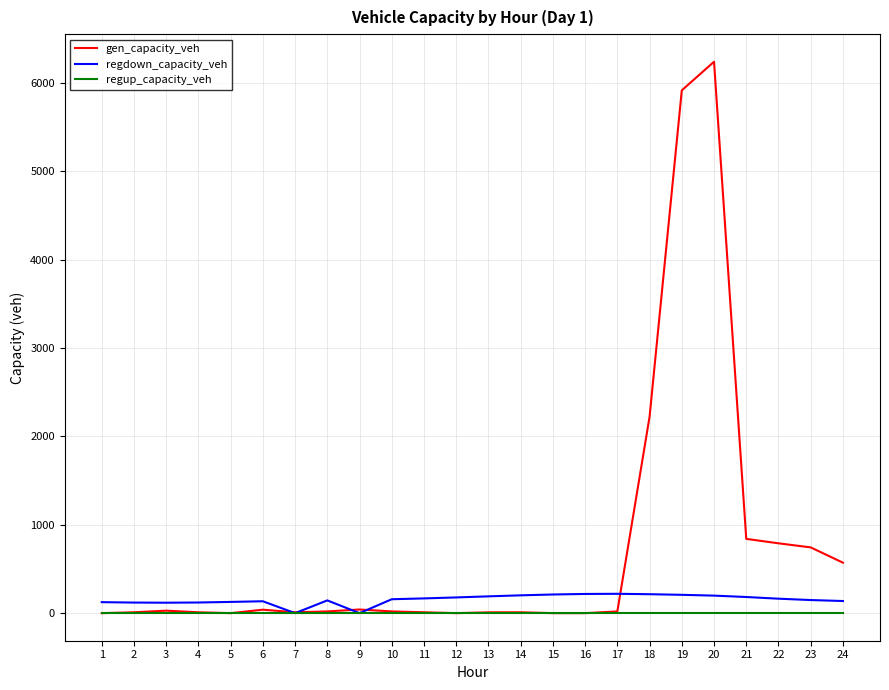

Which series has the largest total across all categories?

gen_capacity_veh